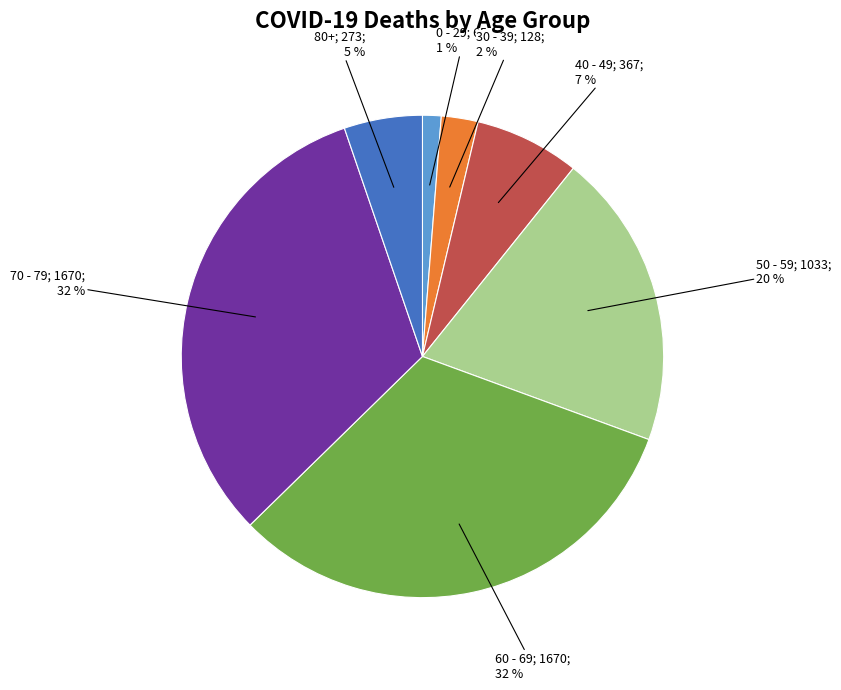

To the nearest percent, what is the difference between the largest and smallest slice percentages?

31%